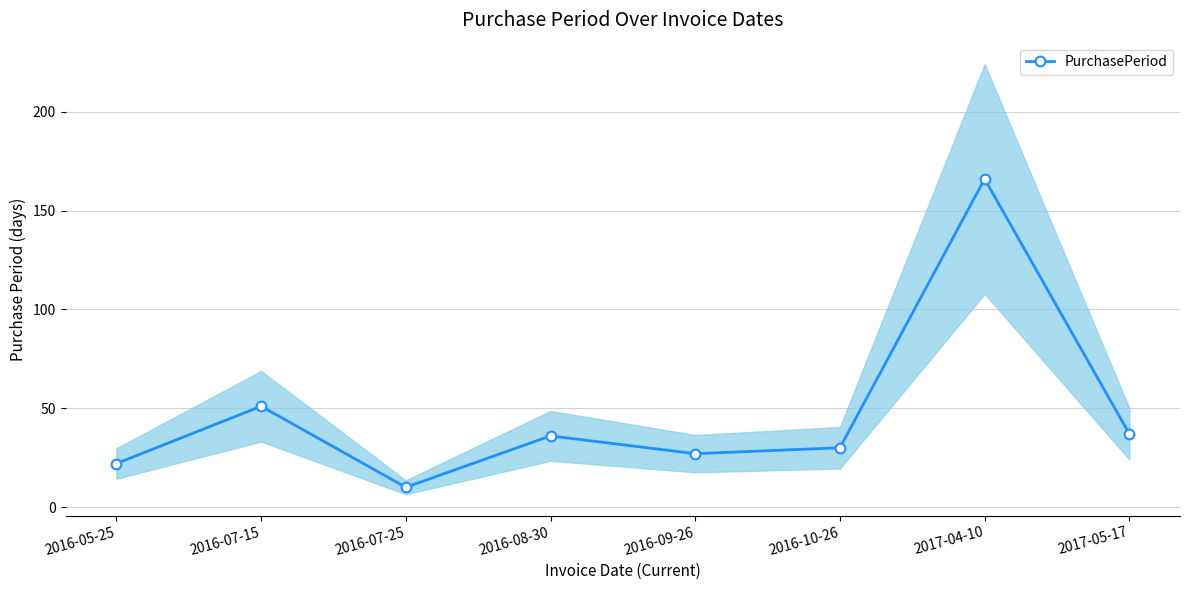

How many distinct data groups are displayed?

1